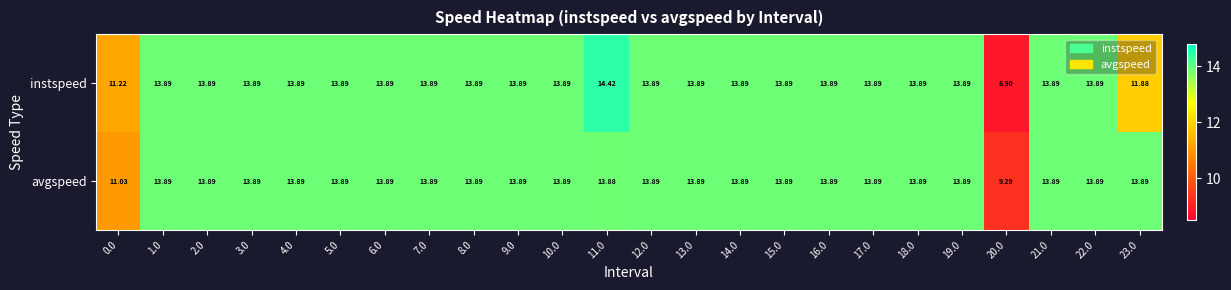

List the series in order of their peak value, highest first.

instspeed, avgspeed